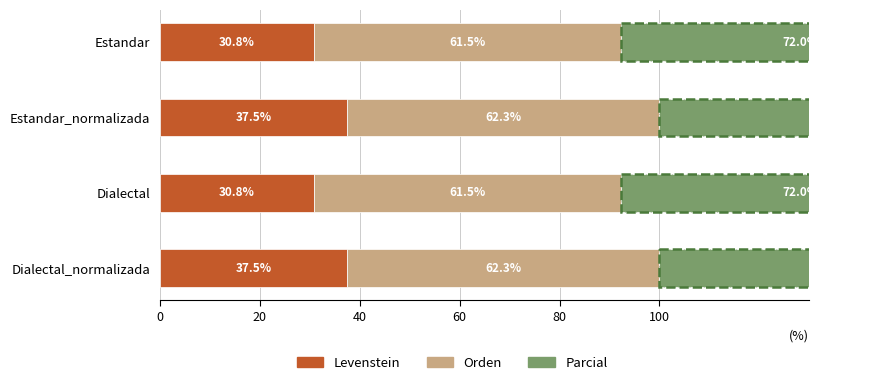

What is the maximum value shown in the chart?

80.0